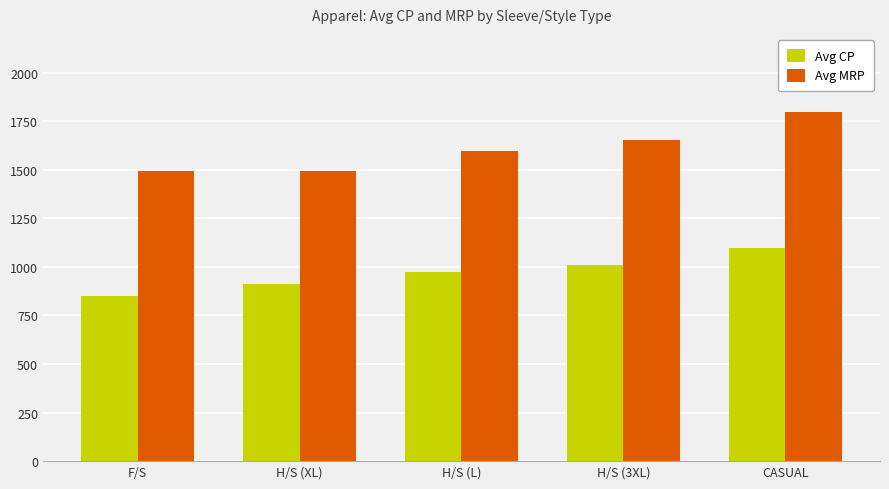

At how many categories does at least one series exceed 1095?

5